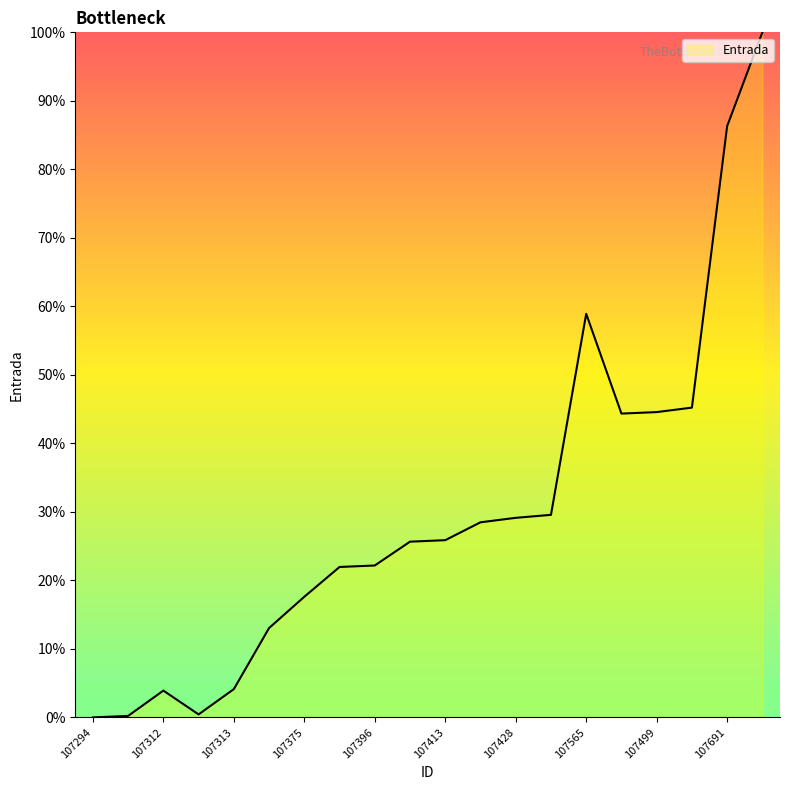

What is the maximum value shown in the chart?

100.0